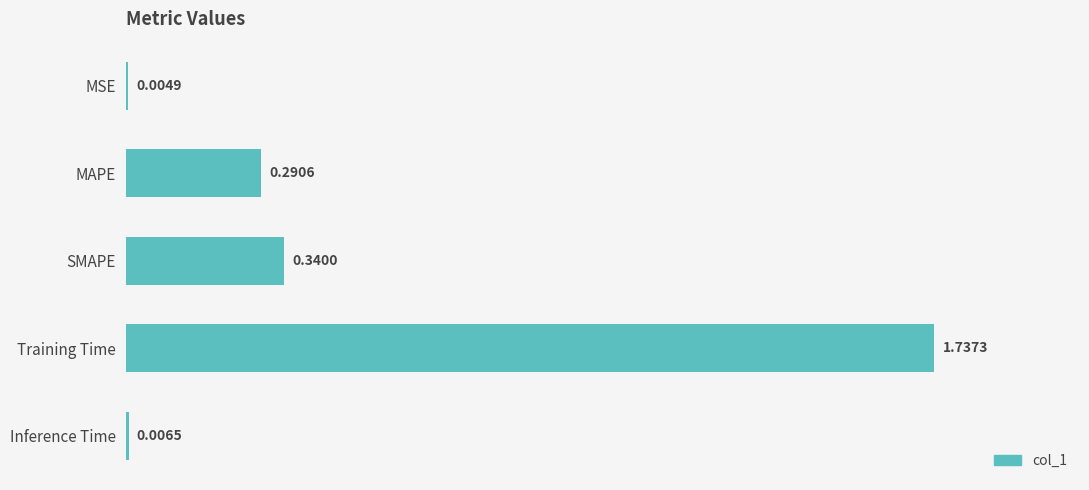

What is the change in value from SMAPE to Training Time?

+1.4